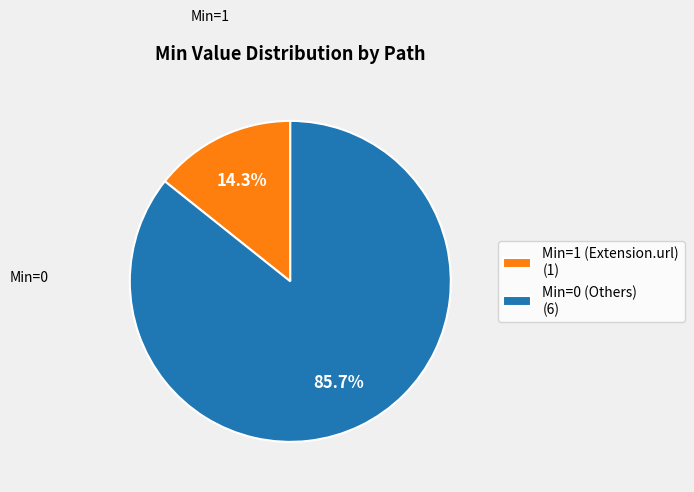

What is the majority slice?

Min=0 (Others) (6)